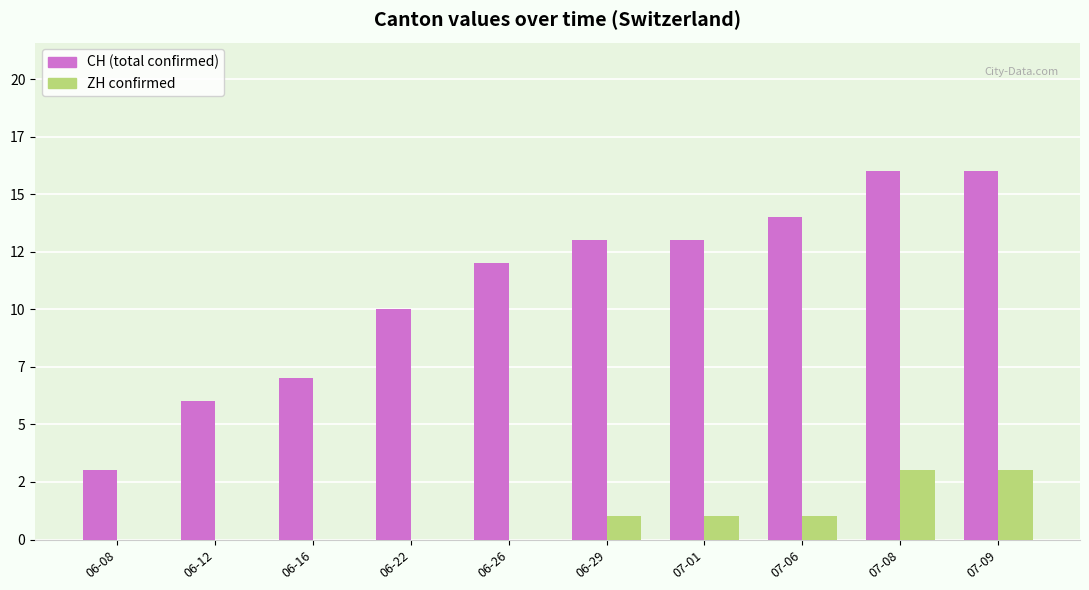

What is the spread (max minus min) of values at 07-01?

12